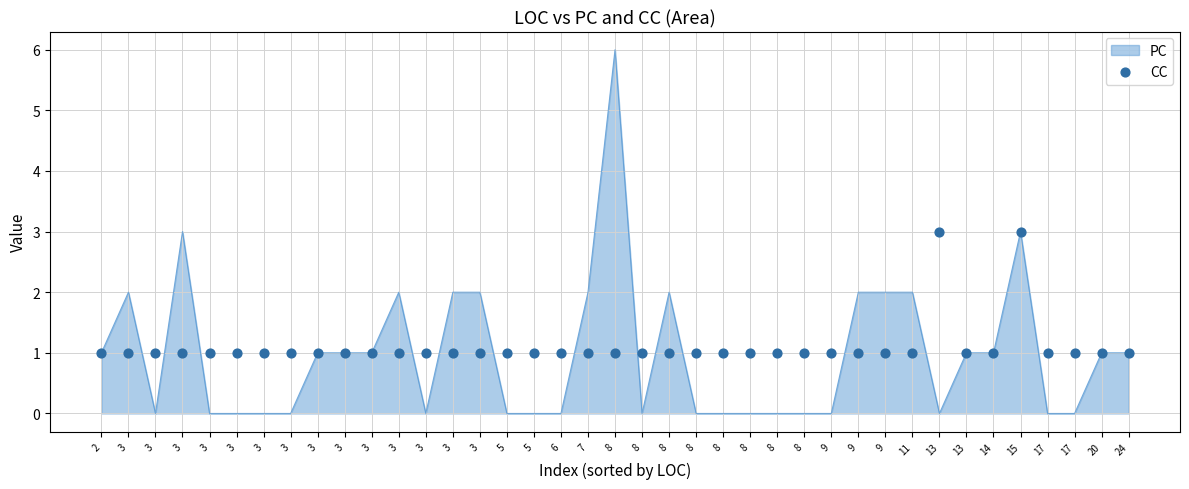

Which has a higher value, 5 or 3?

5